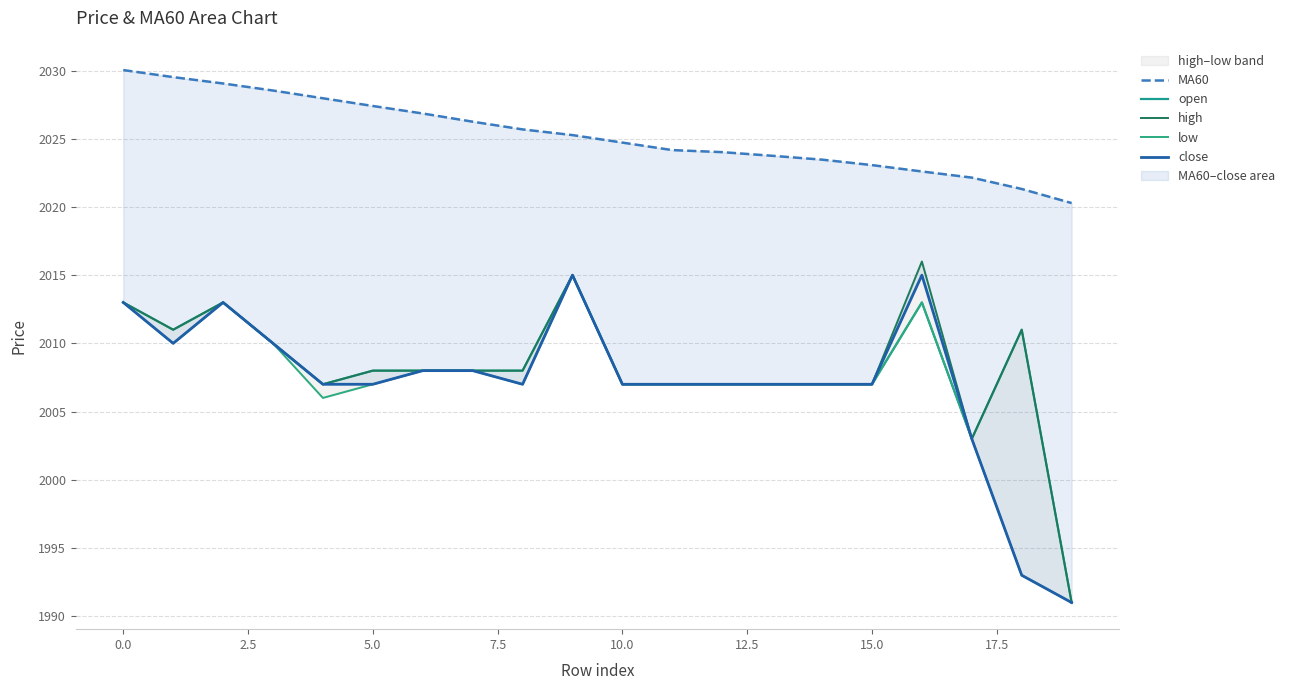

Is it true that high equals 2007.0 at 12?

True